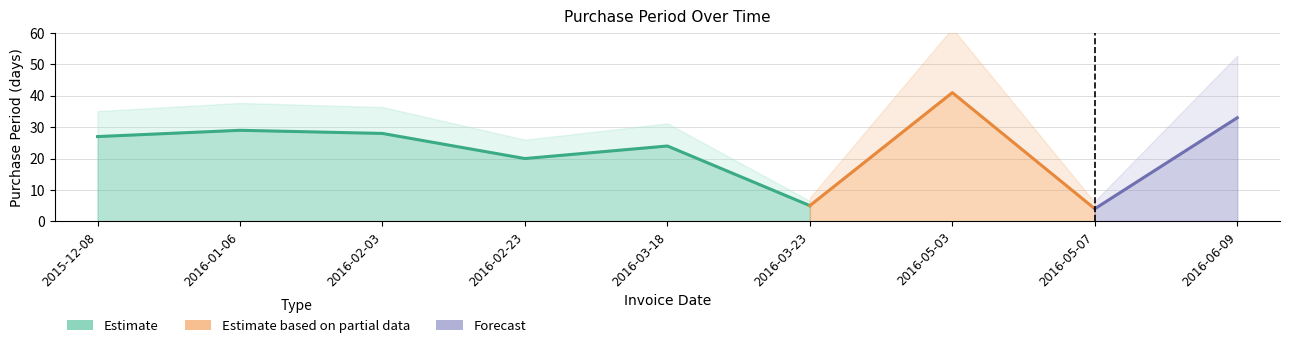

True or false: the data shows 13 at 2015-12-08.

False